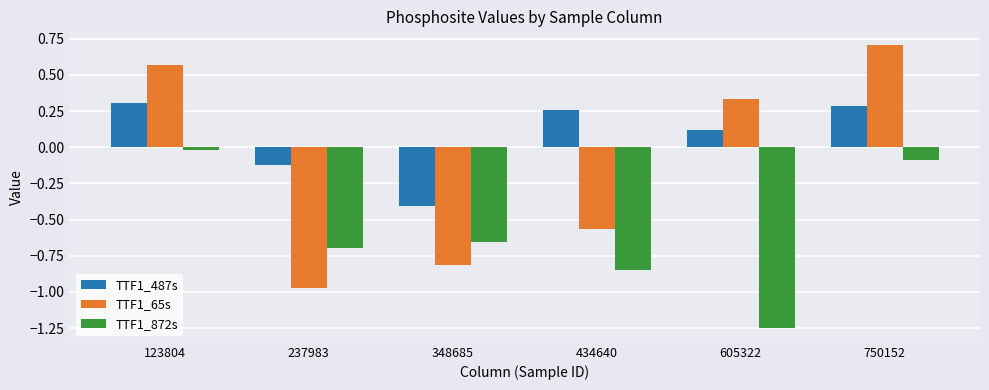

Which category has the highest value in the TTF1_872s series?

123804